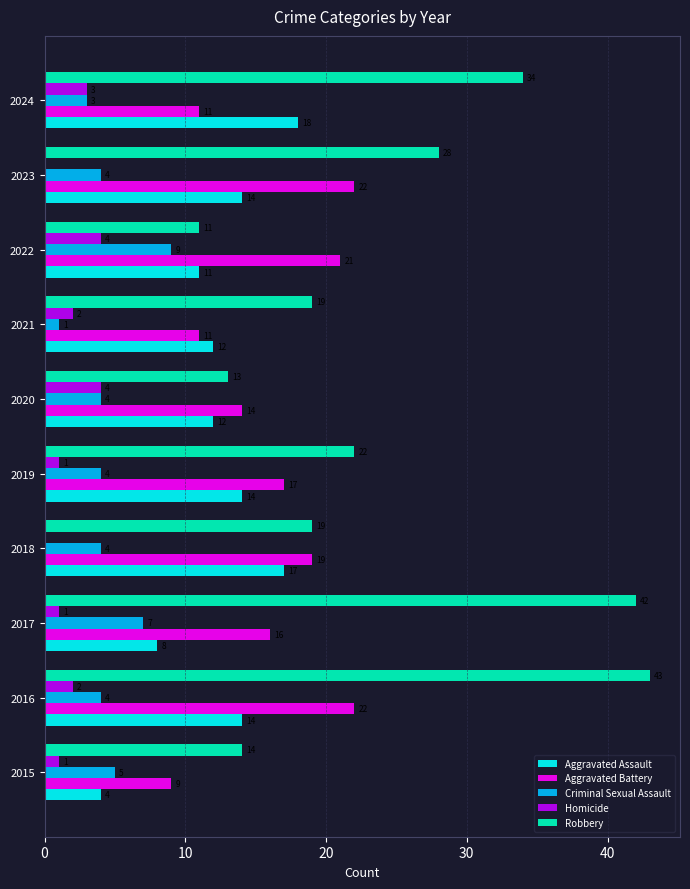

What is the sum of all Homicide values?

18